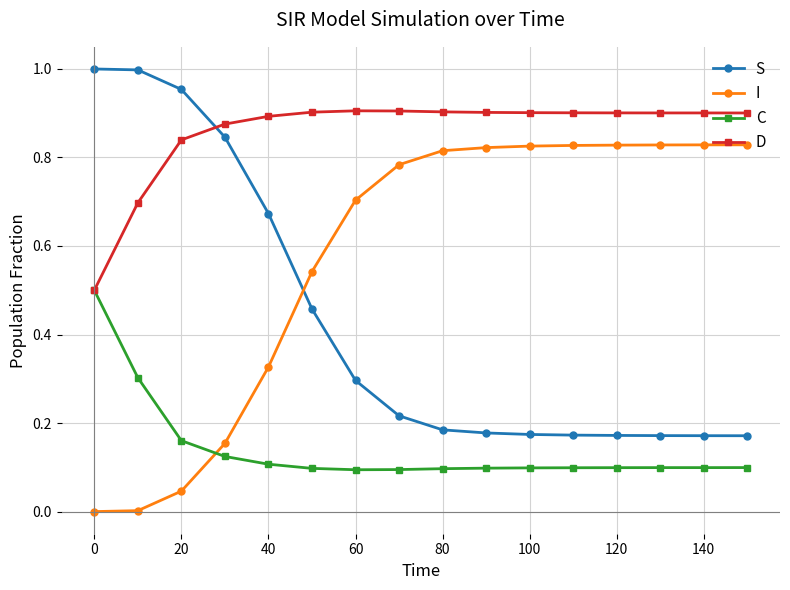

Which series has the largest total across all categories?

D